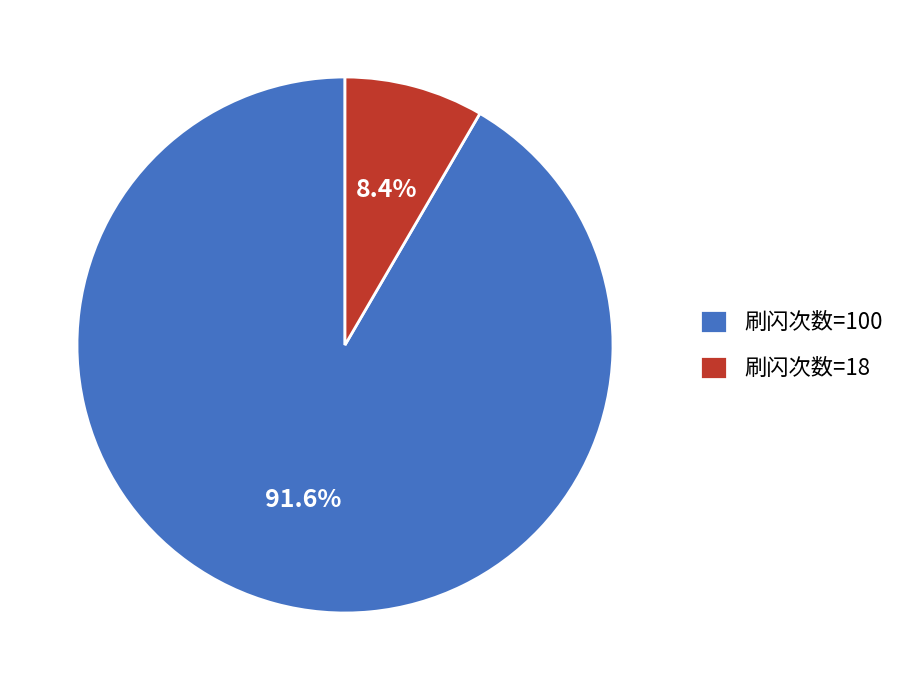

How many slices are in this pie chart?

2